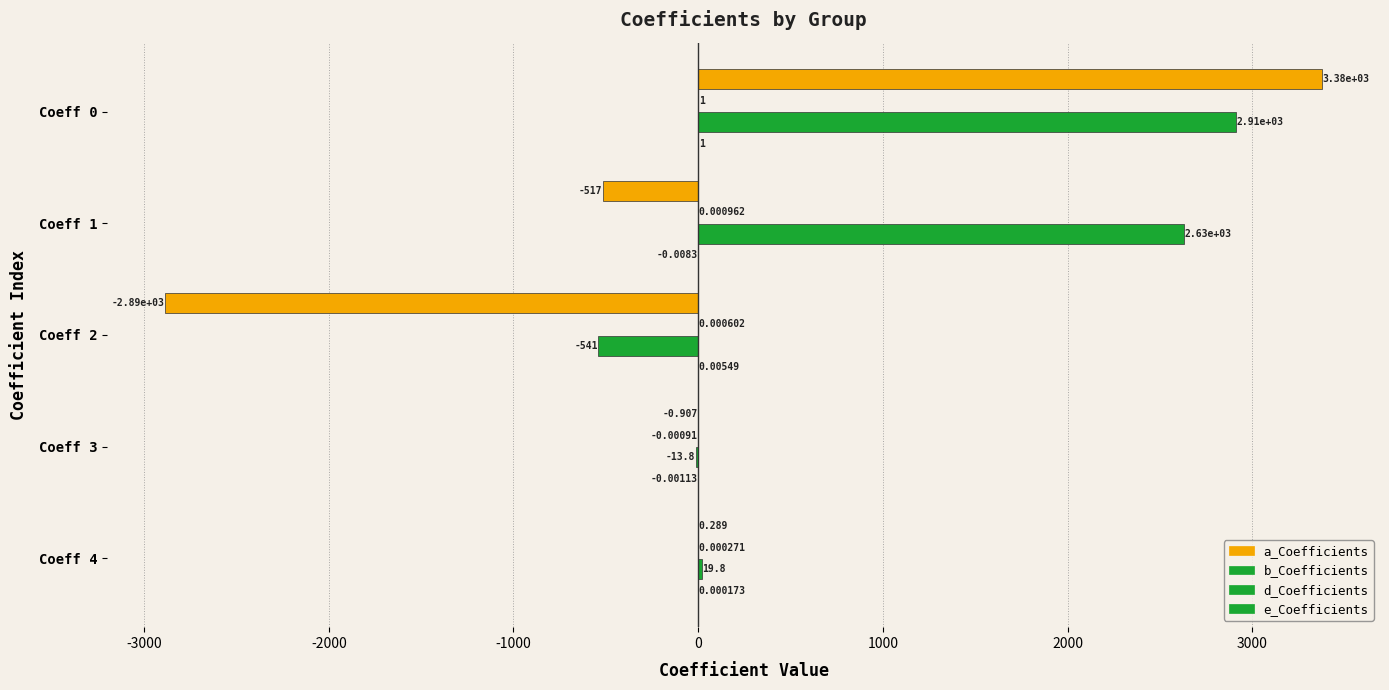

Count the number of data series in this chart.

4